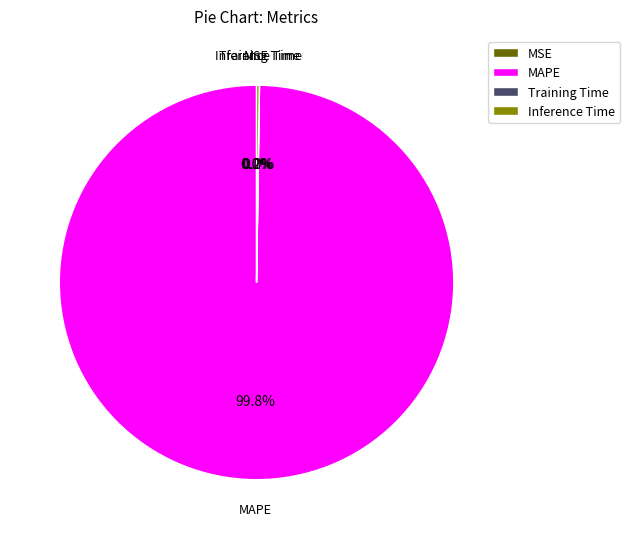

Which category accounts for the majority?

MAPE